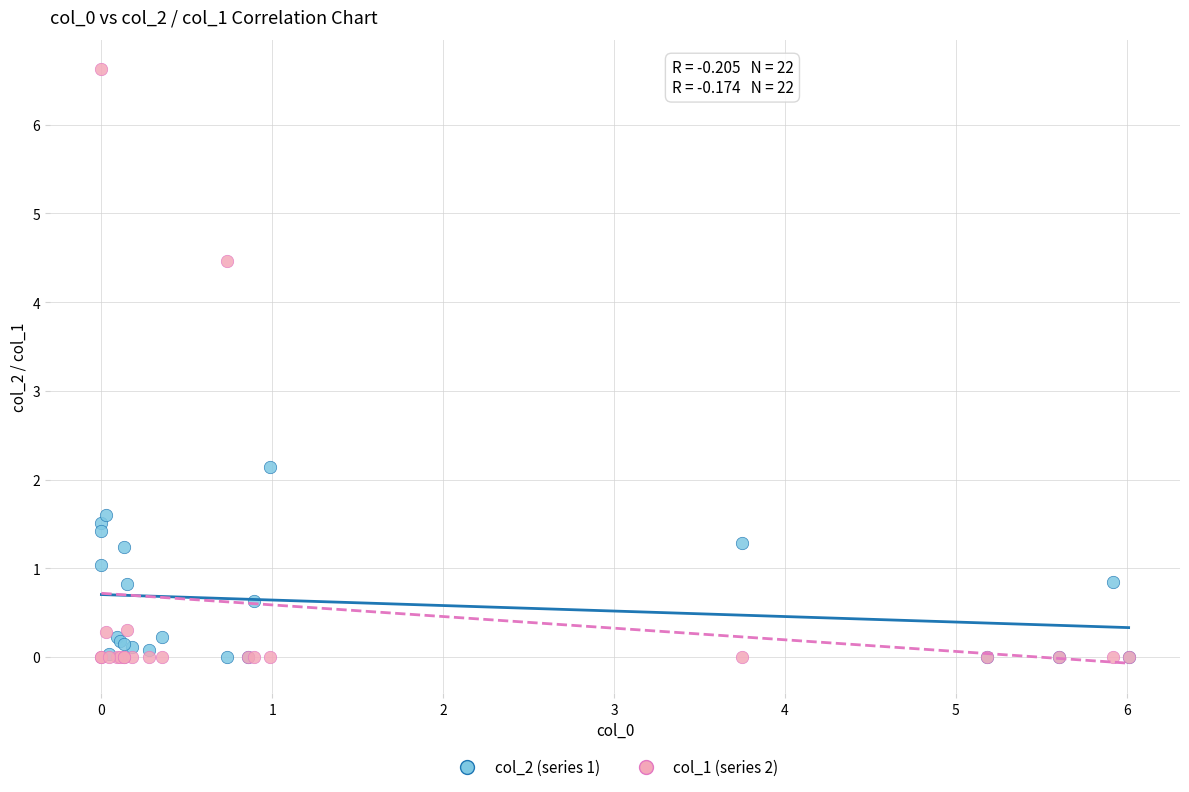

Across all series, what Y value is closest to 3?

2.1